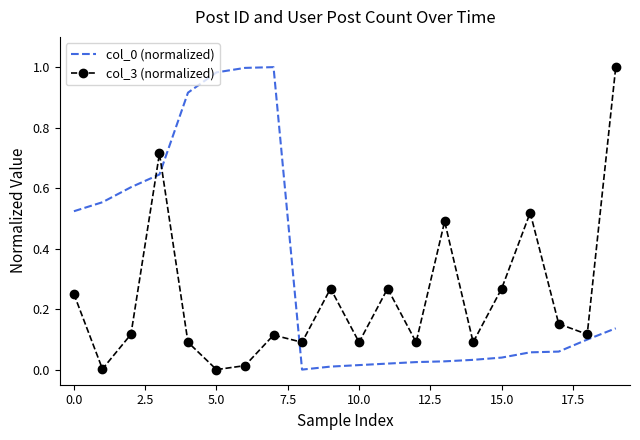

After their last crossing, which series has the higher values: col_0 (normalized) or col_3 (normalized)?

col_3 (normalized)